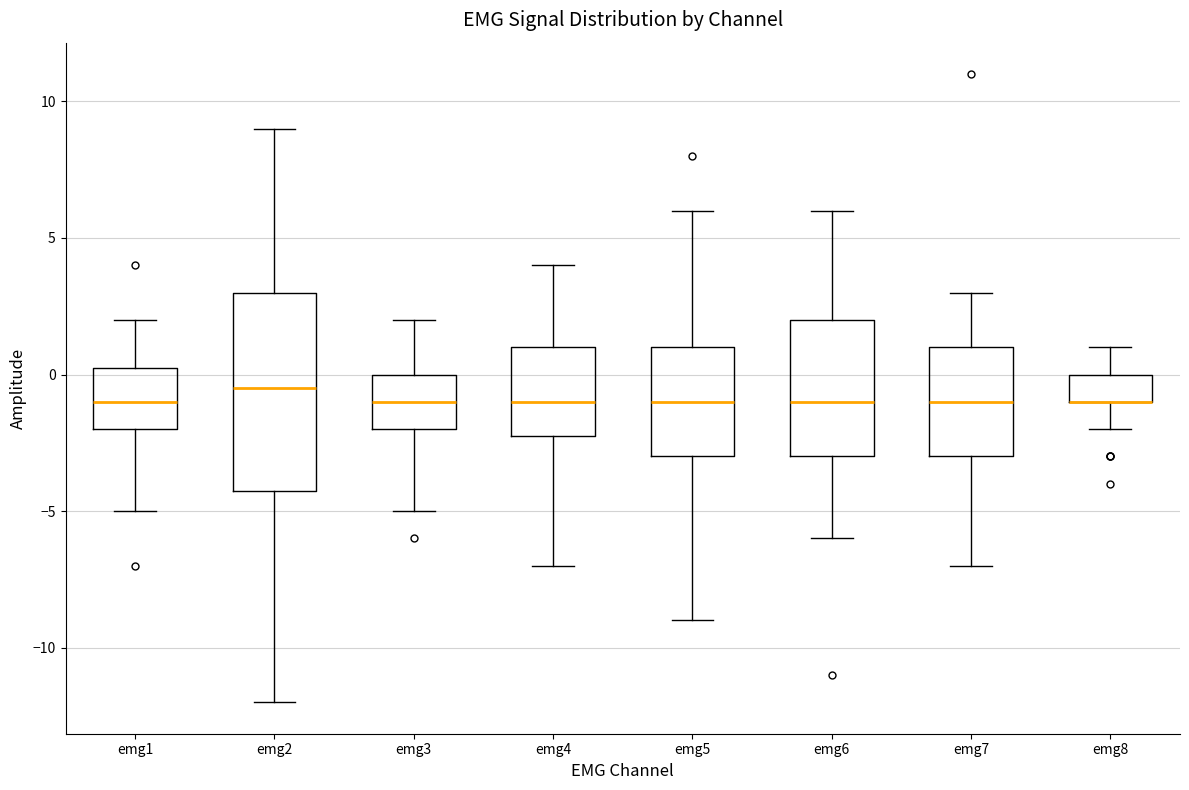

Where is the upper edge of the box for emg7 on the y-axis? The values are not printed on the chart, so give them approximately, as read against the axis.

1.0